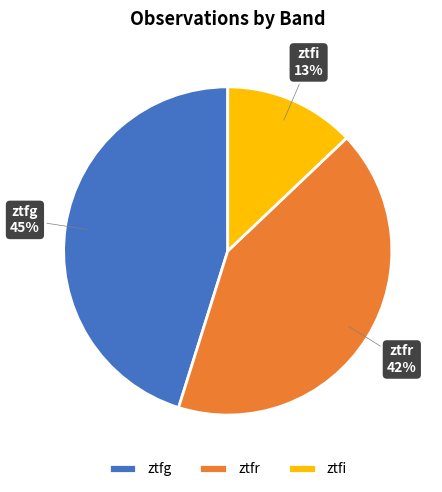

To the nearest percent, what percentage of the pie is ztfg?

45%